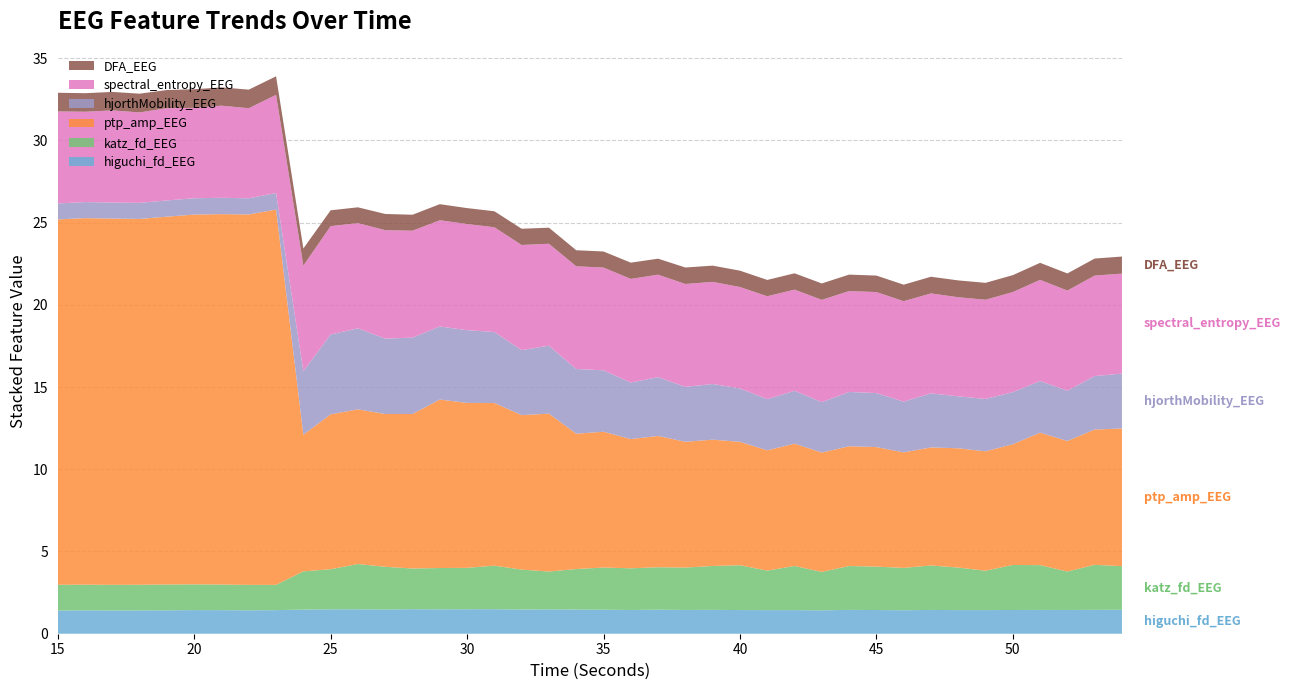

Reading left to right, transcribe all the data shown in this chart.

higuchi_fd_EEG: 15=1.4	16=1.4	17=1.4	18=1.4	19=1.4	20=1.4	21=1.4	22=1.4	23=1.4	24=1.5	25=1.5	26=1.5	27=1.5	28=1.5	29=1.5	30=1.5	31=1.5	32=1.5	33=1.5	34=1.5	35=1.5	36=1.4	37=1.5	38=1.4	39=1.5	40=1.4	41=1.4	42=1.4	43=1.4	44=1.4	45=1.4	46=1.4	47=1.4	48=1.4	49=1.4	50=1.4	51=1.4	52=1.4	53=1.5	54=1.5
katz_fd_EEG: 15=1.6	16=1.6	17=1.6	18=1.6	19=1.6	20=1.6	21=1.6	22=1.5	23=1.5	24=2.3	25=2.4	26=2.8	27=2.6	28=2.5	29=2.5	30=2.5	31=2.6	32=2.4	33=2.3	34=2.5	35=2.6	36=2.5	37=2.6	38=2.6	39=2.7	40=2.7	41=2.4	42=2.7	43=2.3	44=2.7	45=2.6	46=2.6	47=2.7	48=2.6	49=2.4	50=2.7	51=2.7	52=2.3	53=2.7	54=2.7
ptp_amp_EEG: 15=22.2	16=22.3	17=22.3	18=22.2	19=22.4	20=22.5	21=22.5	22=22.5	23=22.8	24=8.3	25=9.4	26=9.4	27=9.3	28=9.4	29=10.2	30=10.0	31=9.9	32=9.4	33=9.6	34=8.2	35=8.3	36=7.9	37=8.0	38=7.6	39=7.7	40=7.5	41=7.3	42=7.4	43=7.3	44=7.3	45=7.3	46=7.0	47=7.2	48=7.3	49=7.3	50=7.3	51=8.1	52=7.9	53=8.2	54=8.4
hjorthMobility_EEG: 15=1.0	16=1.0	17=1.0	18=1.0	19=1.0	20=1.0	21=1.0	22=1.0	23=1.0	24=3.9	25=4.9	26=4.9	27=4.6	28=4.6	29=4.4	30=4.4	31=4.3	32=4.0	33=4.1	34=3.9	35=3.7	36=3.4	37=3.6	38=3.3	39=3.4	40=3.2	41=3.1	42=3.2	43=3.1	44=3.3	45=3.3	46=3.1	47=3.3	48=3.2	49=3.2	50=3.2	51=3.1	52=3.1	53=3.3	54=3.3
spectral_entropy_EEG: 15=5.6	16=5.5	17=5.6	18=5.5	19=5.6	20=5.5	21=5.6	22=5.5	23=6.0	24=6.4	25=6.6	26=6.4	27=6.6	28=6.5	29=6.5	30=6.5	31=6.4	32=6.4	33=6.2	34=6.2	35=6.2	36=6.3	37=6.2	38=6.3	39=6.2	40=6.2	41=6.3	42=6.2	43=6.2	44=6.1	45=6.1	46=6.1	47=6.1	48=6.0	49=6.0	50=6.1	51=6.2	52=6.1	53=6.1	54=6.1
DFA_EEG: 15=1.1	16=1.1	17=1.1	18=1.1	19=1.1	20=1.1	21=1.1	22=1.1	23=1.1	24=1.0	25=1.0	26=1.0	27=1.0	28=1.0	29=1.0	30=1.0	31=1.0	32=1.0	33=1.0	34=1.0	35=1.0	36=1.0	37=1.0	38=1.0	39=1.0	40=1.0	41=1.0	42=1.0	43=1.0	44=1.0	45=1.0	46=1.0	47=1.0	48=1.0	49=1.0	50=1.0	51=1.0	52=1.0	53=1.0	54=1.0